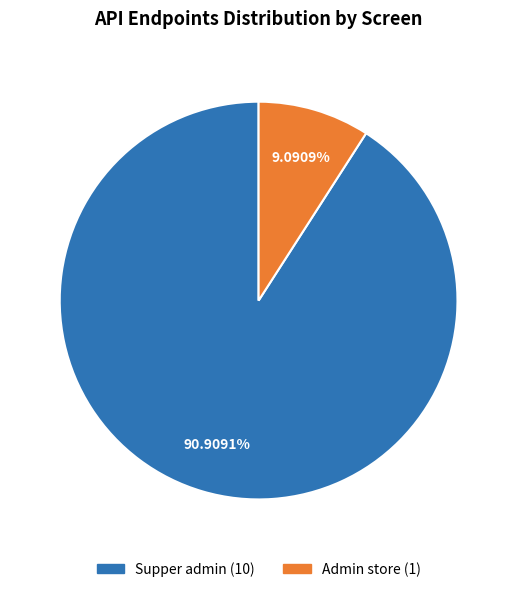

How many slices are in this pie chart?

2